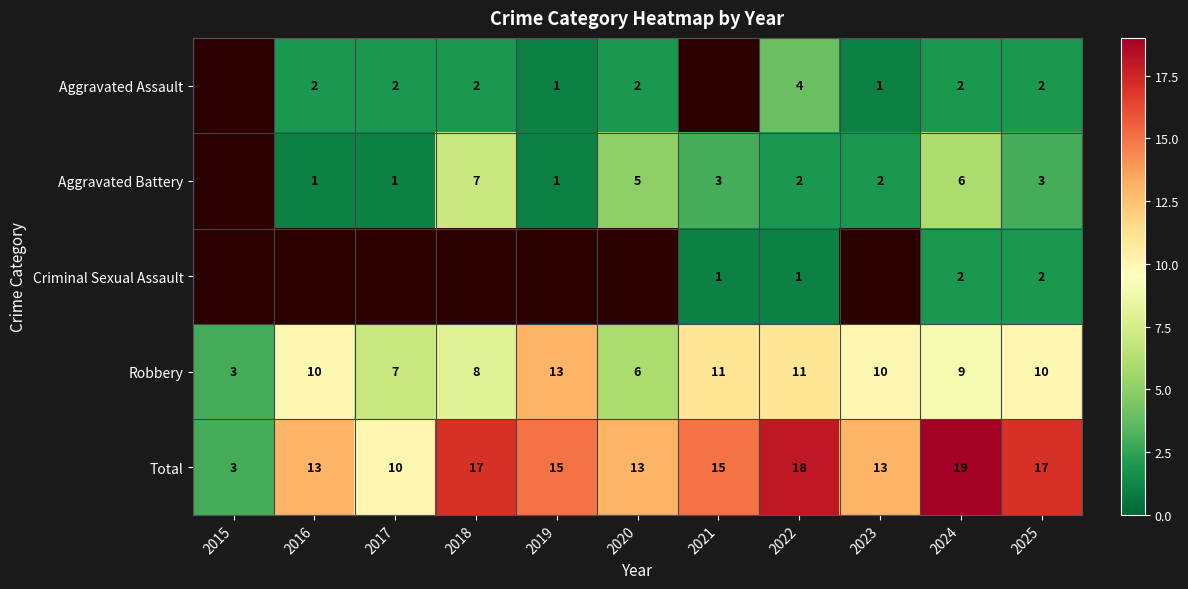

Is the value of Aggravated Assault at 2016 greater than the value of Total at 2024?

No